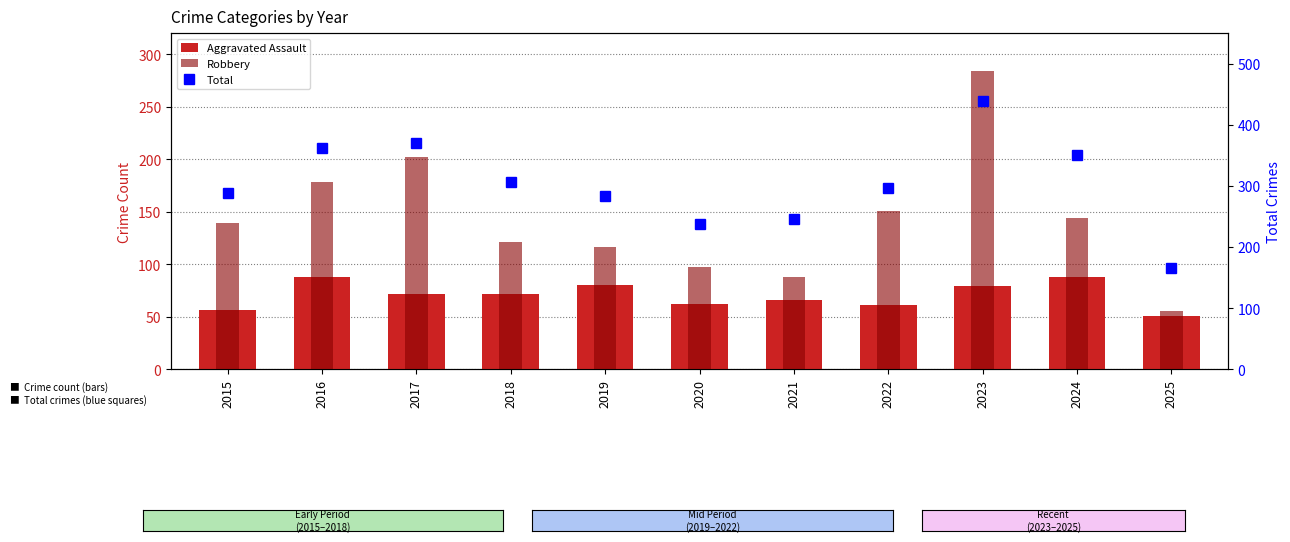

What is the value of the Total bar at the 1st from the left?

289